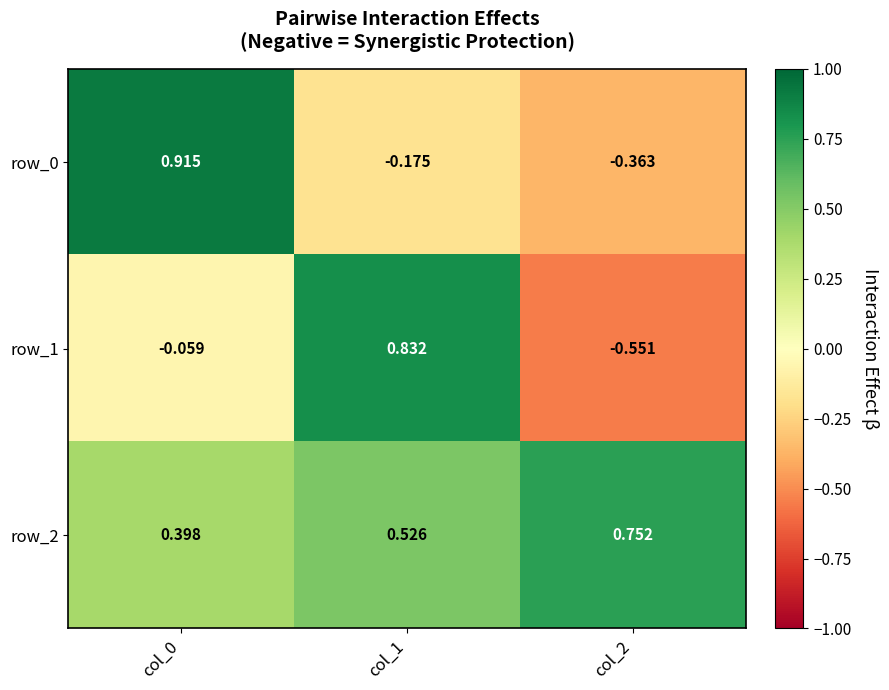

Which series has the largest total across all categories?

row_2